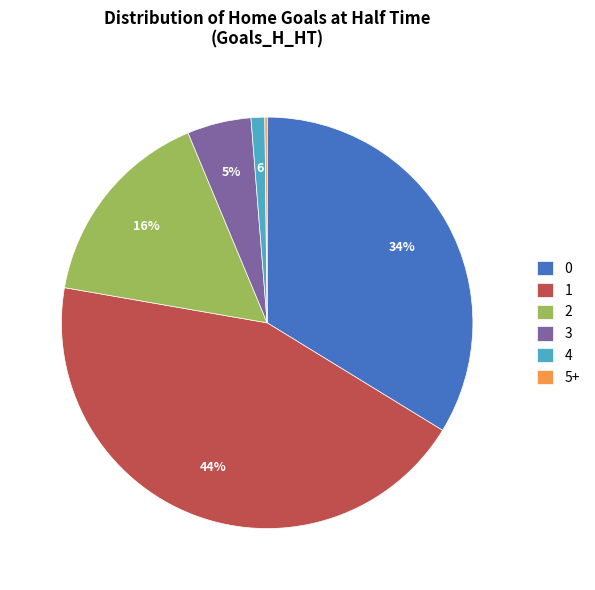

True or false: 1 accounts for 58% of the total.

False